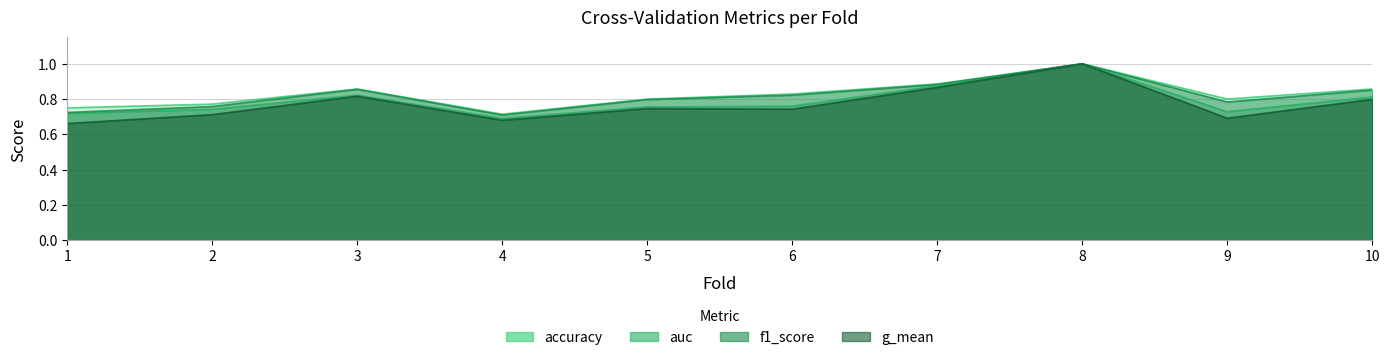

What is the value of the g_mean point at the 8th from the left?

1.0